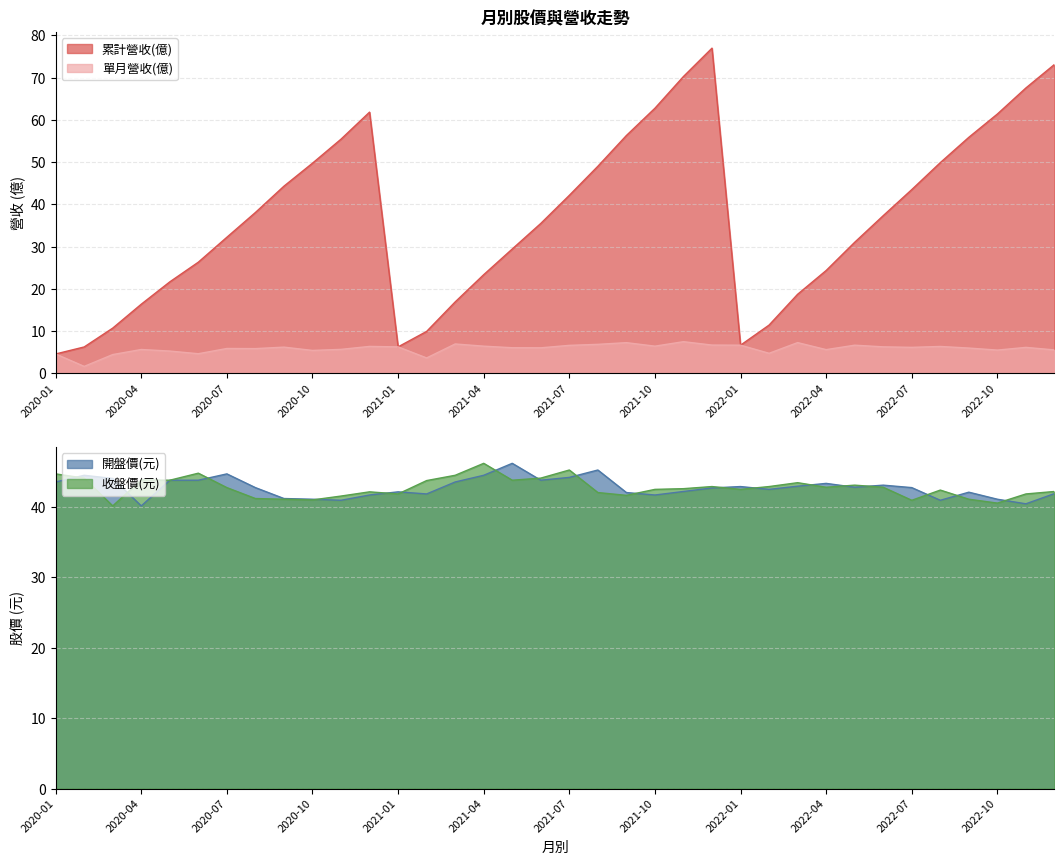

True or false: 收盤價(元) has a value of 44.8 at 2020-06.

True